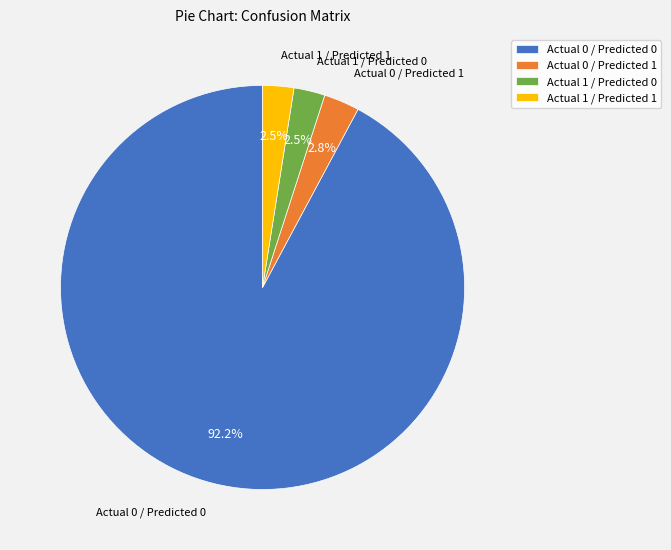

Which slice is the largest?

Actual 0 / Predicted 0